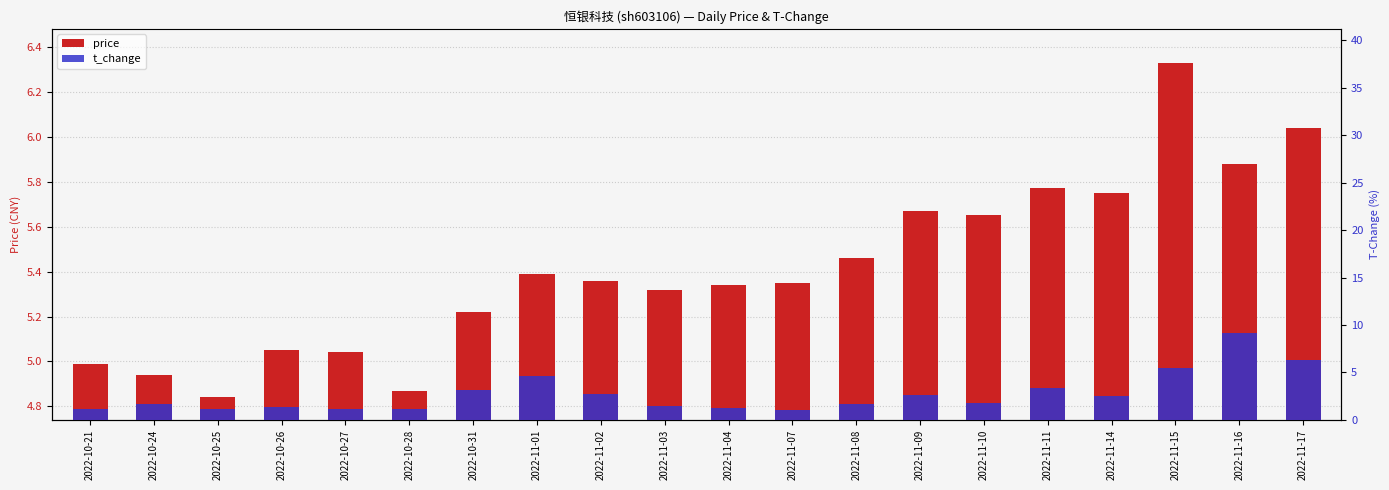

Is it true that t_change equals 0.9 at 2022-10-31?

False